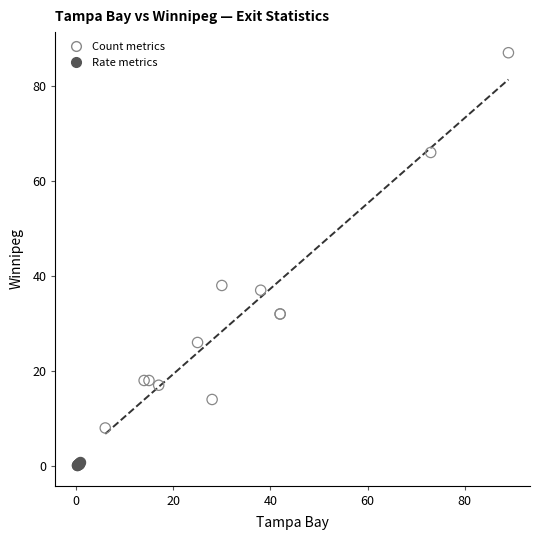

Which series contains the lowest Y value?

Rate metrics